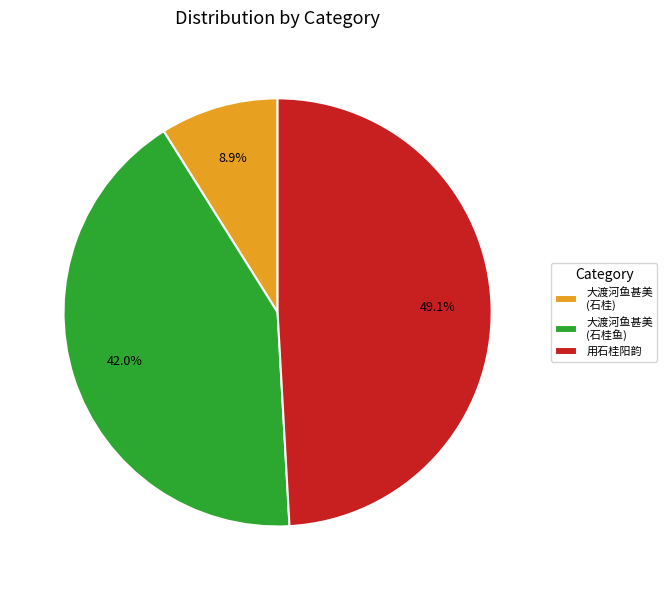

Which slice is the largest?

用石桂阳韵